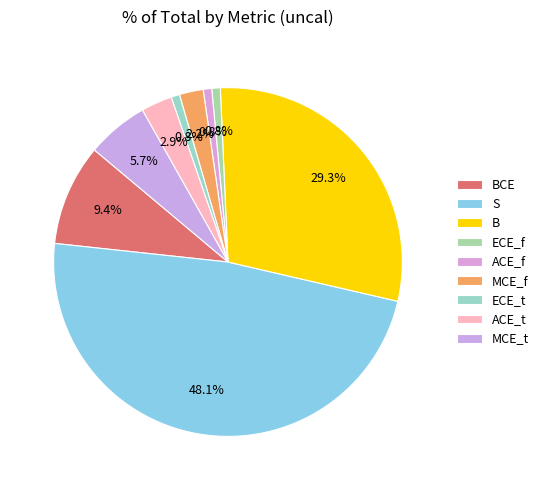

What percentage is the MCE_f slice, to the nearest percent?

2%